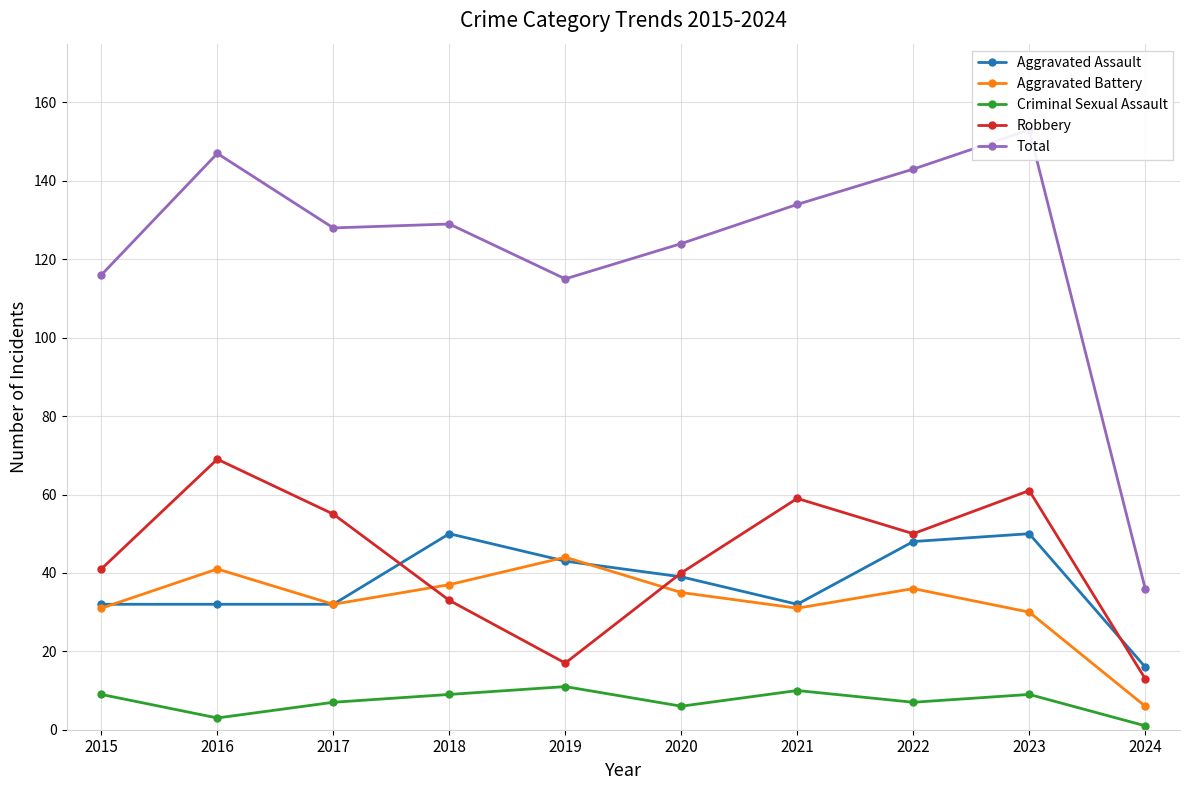

Rank the series at 2023 from lowest to highest value.

Criminal Sexual Assault, Aggravated Battery, Aggravated Assault, Robbery, Total